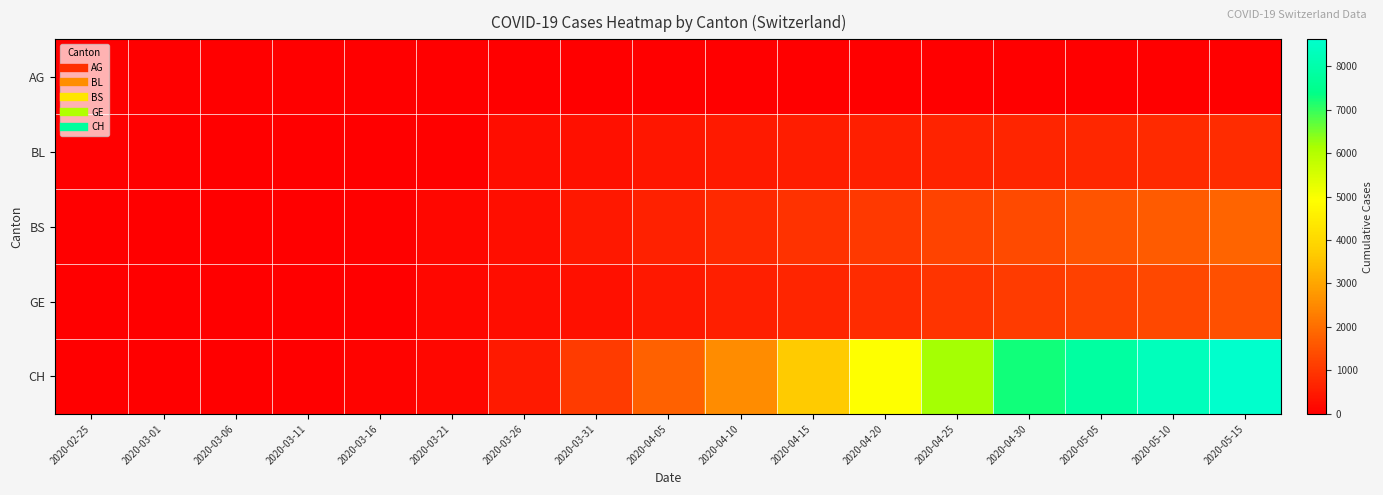

What is the maximum value shown in the chart?

8615